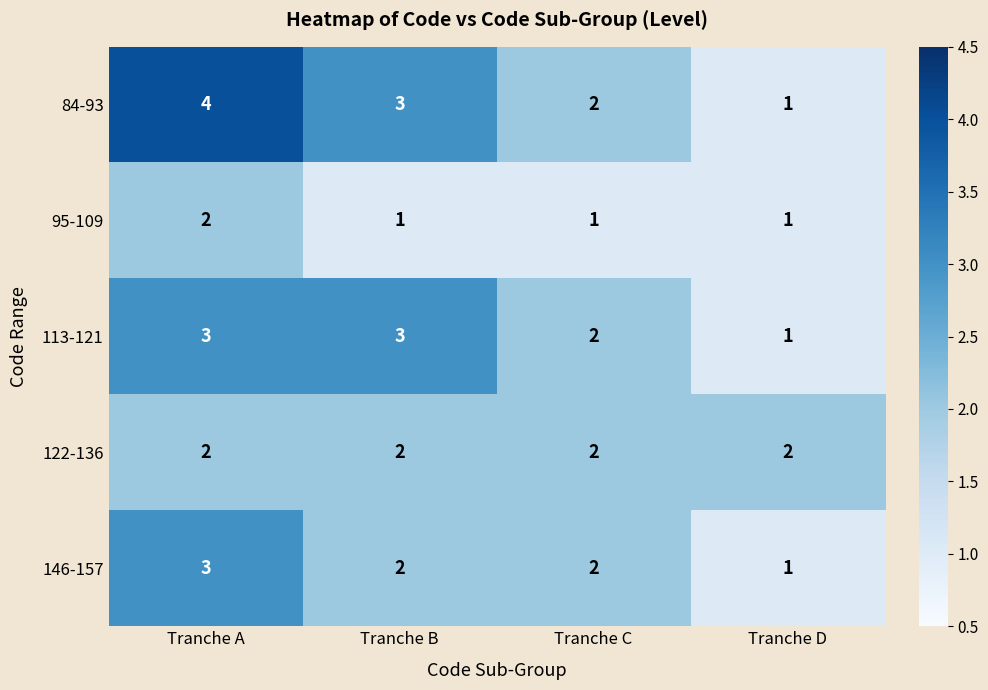

Which series has the widest spread of values?

84-93